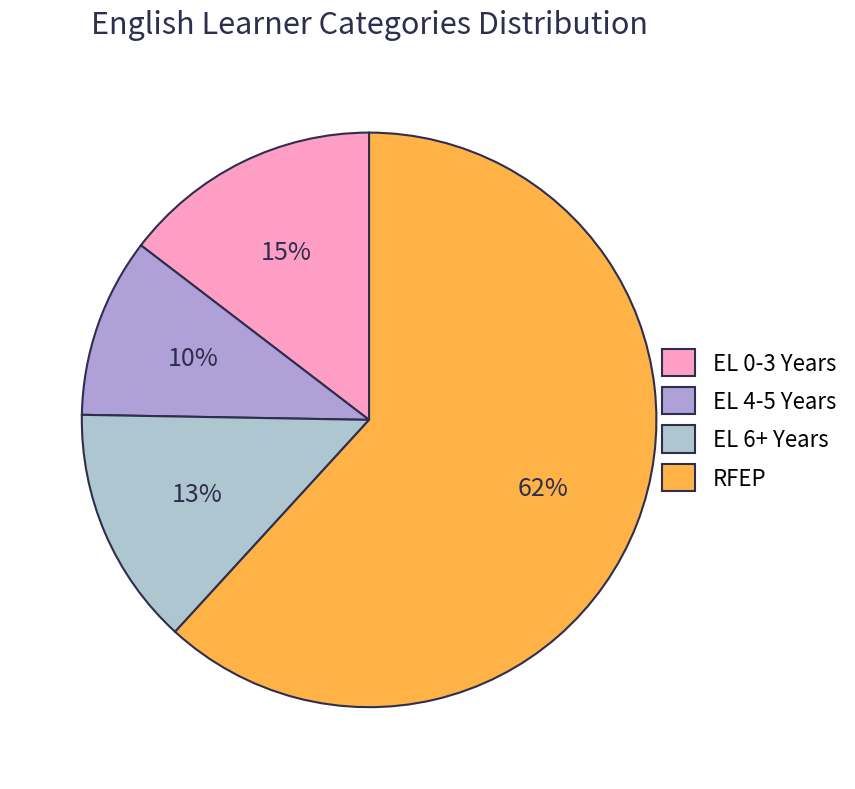

Which slice is the largest?

RFEP